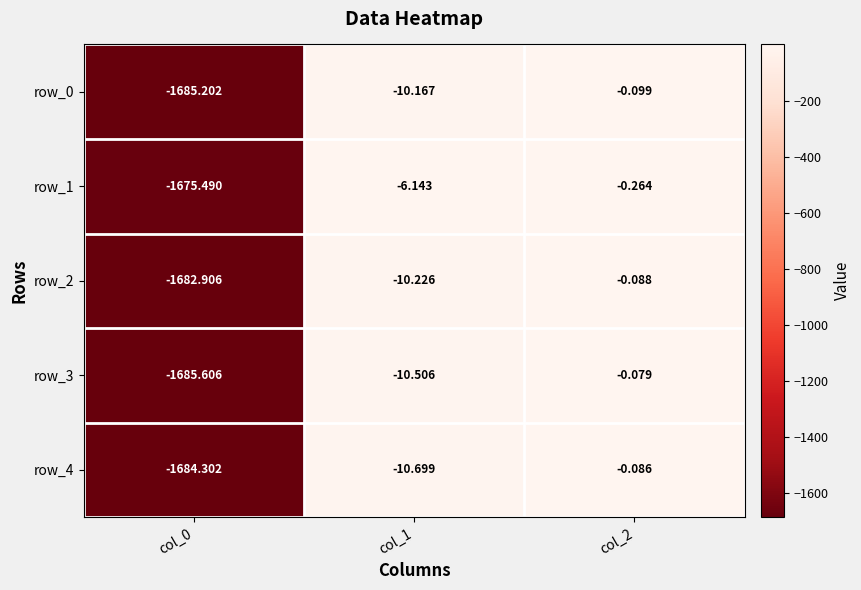

Is the value of row_1 at col_0 greater than the value of row_3 at col_0?

Yes